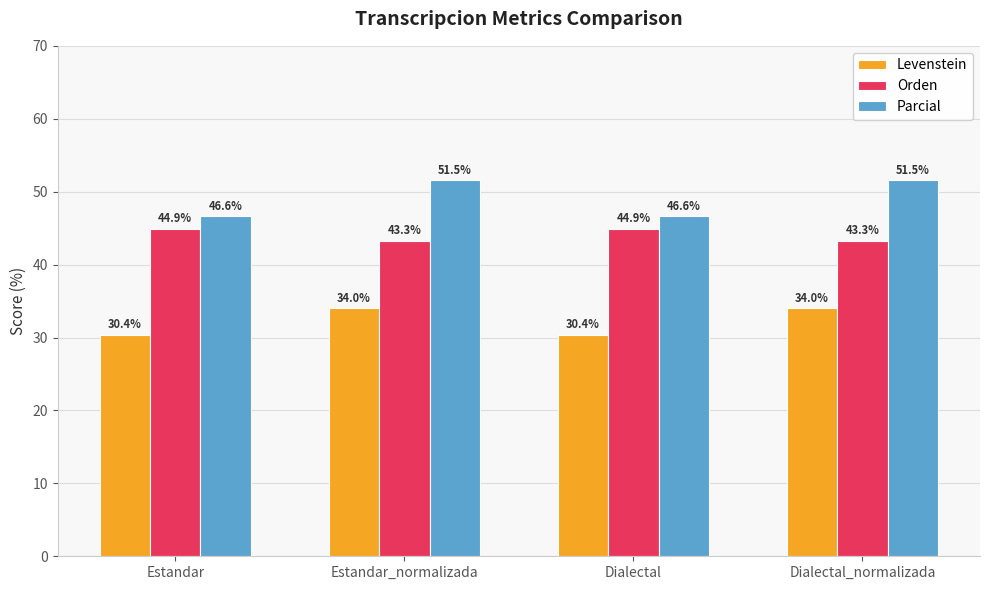

Does the chart contain any negative values?

No